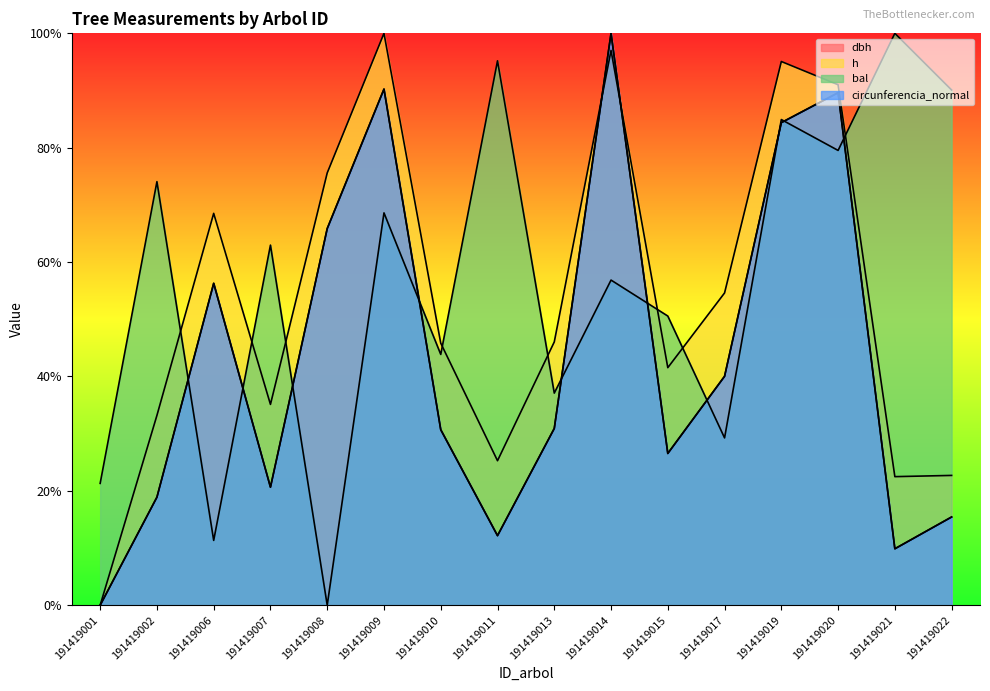

What are all the series names shown in the legend?

dbh, h, bal, circunferencia_normal